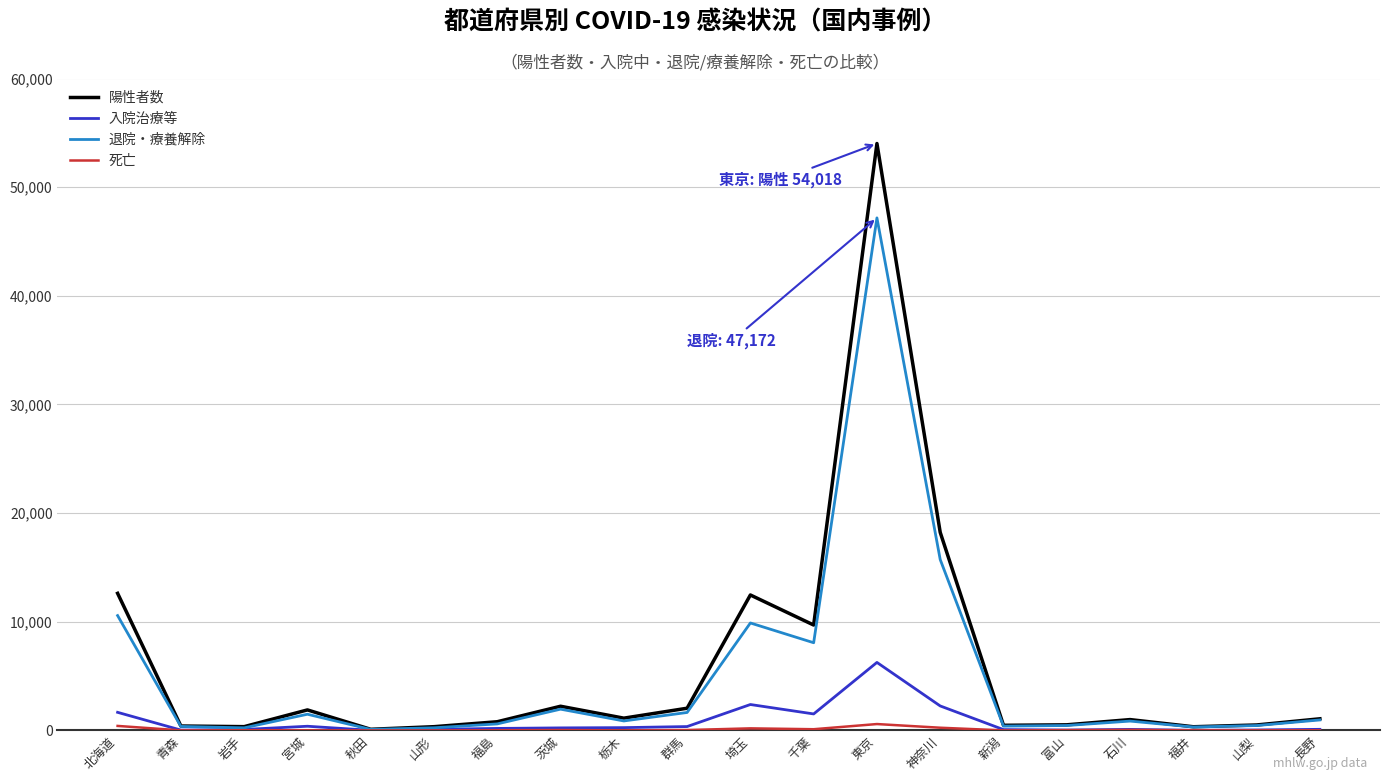

At which category is the sum across all series the highest?

東京